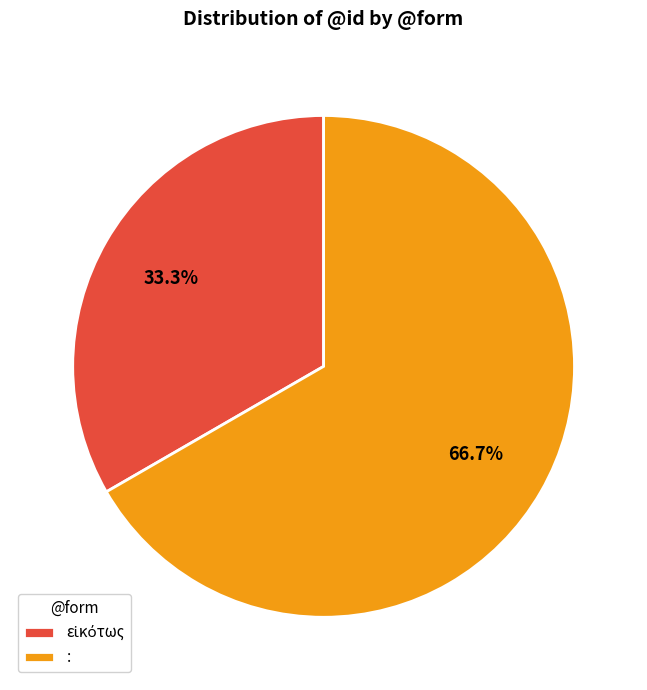

Does : account for over 50% of the chart?

Yes